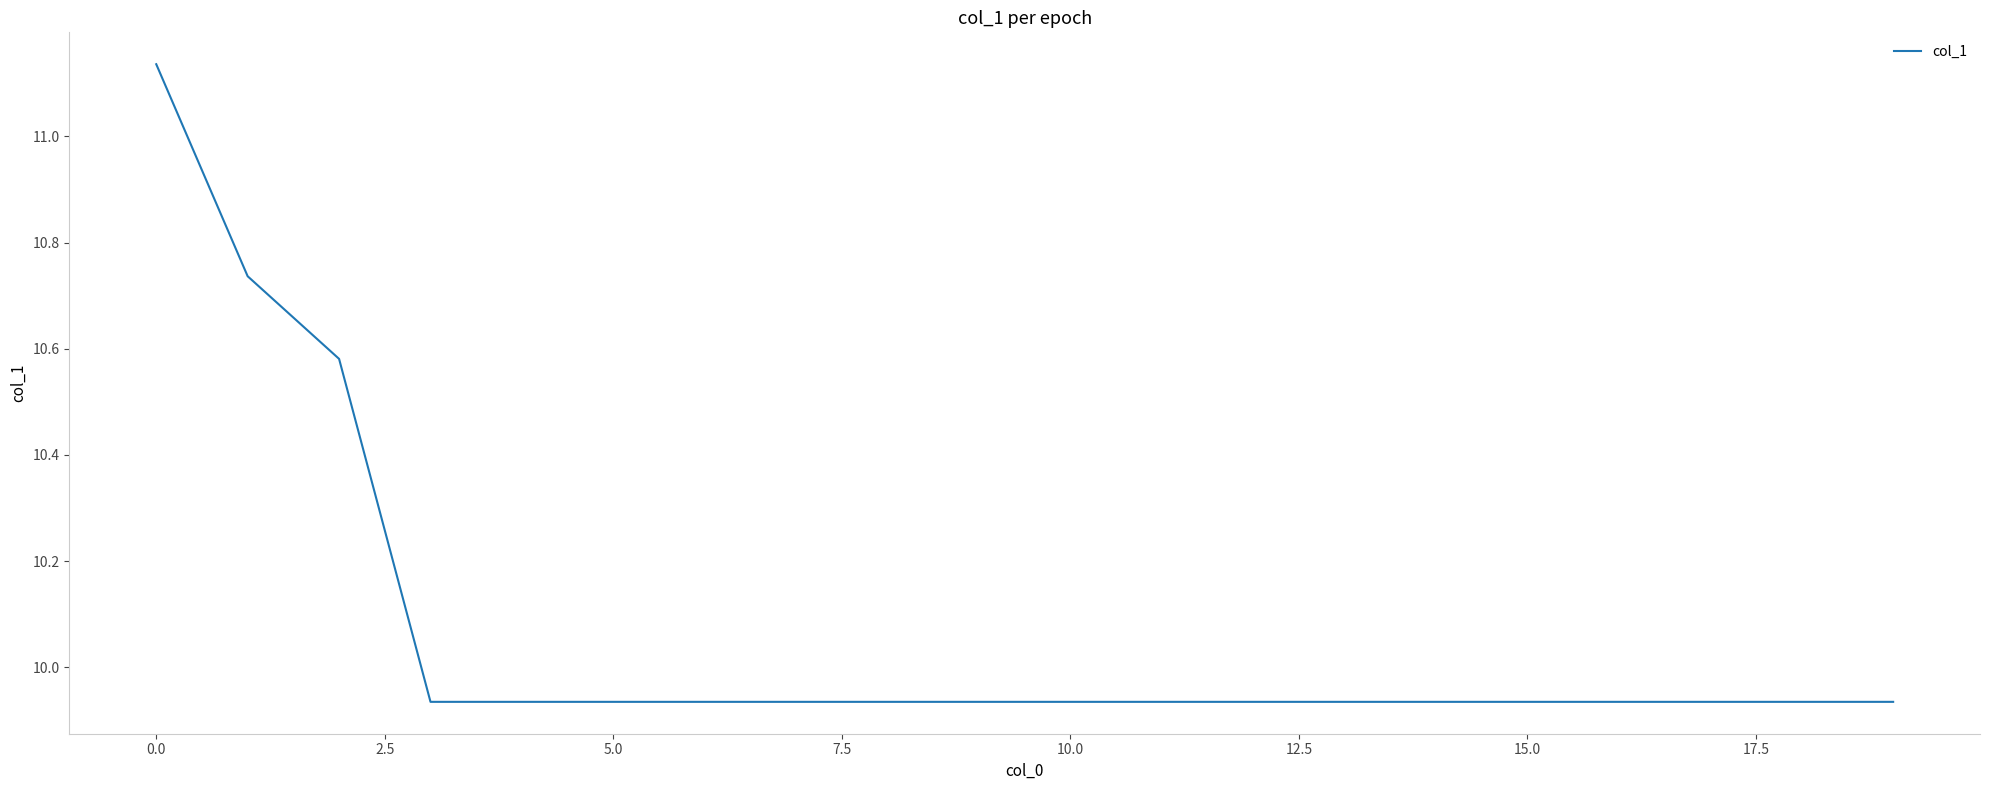

What is the difference between the maximum and minimum values?

1.2